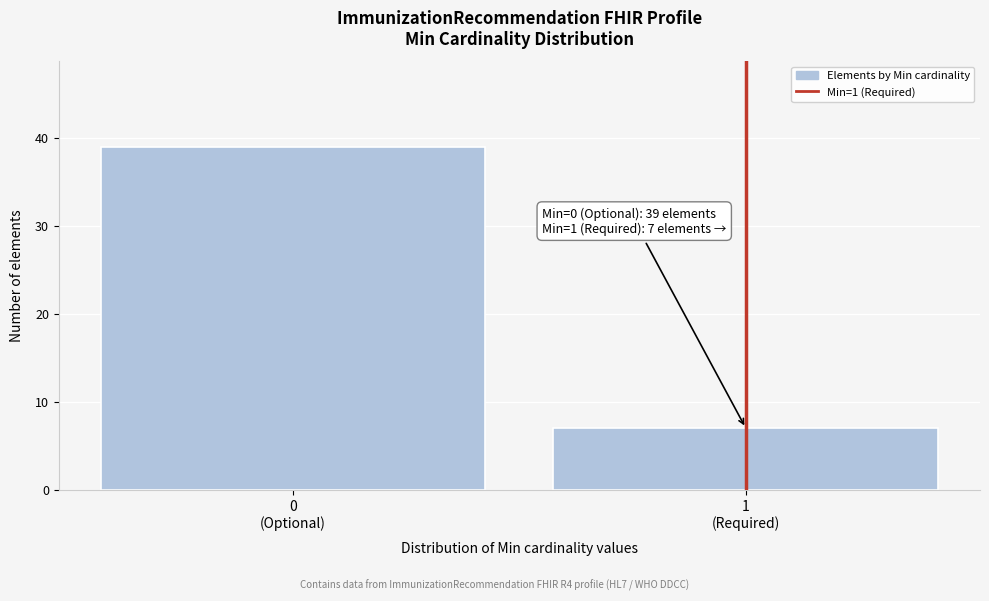

Reading right to left, list all the values displayed in this chart.

7	39